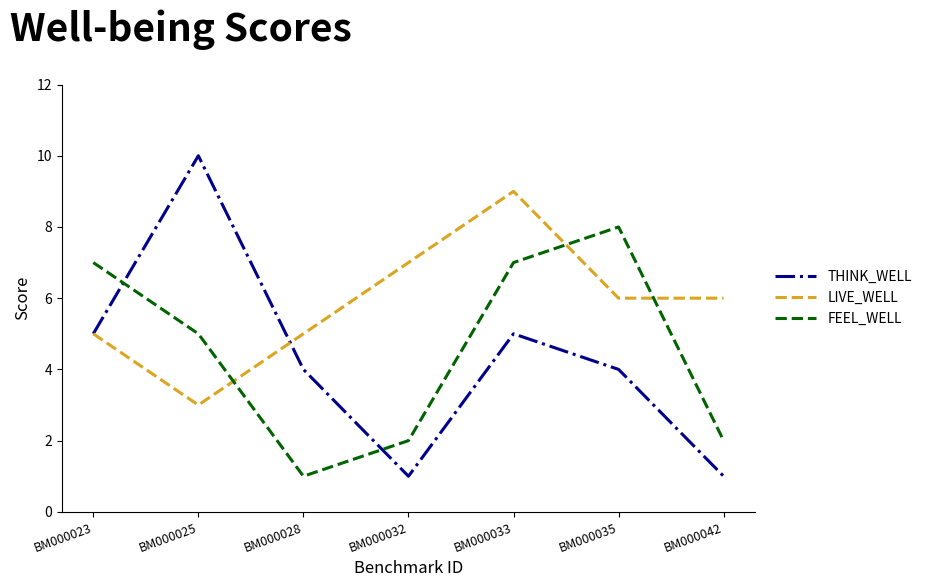

How many series are shown in this chart?

3